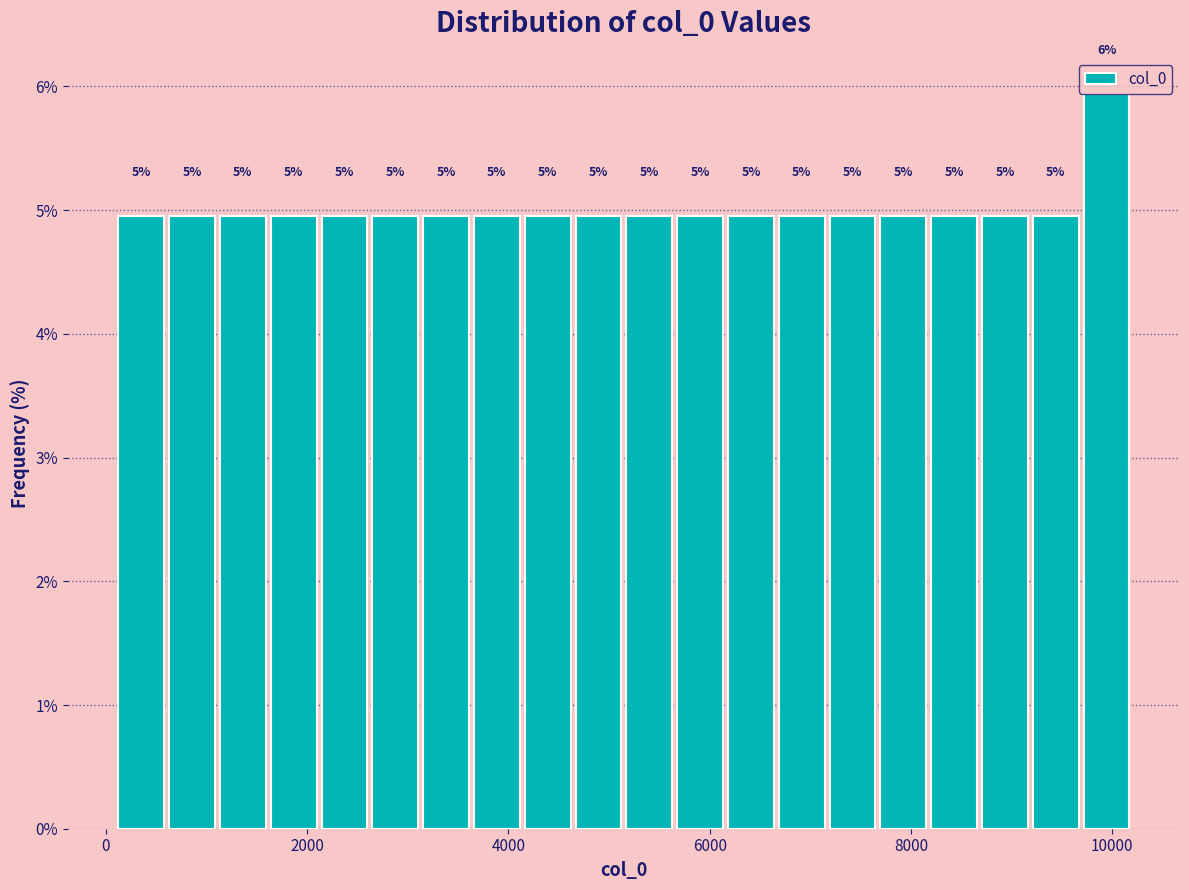

Around what value on the x-axis is the tallest bar? Give the approximate position of its centre, as read against the axis.

10000